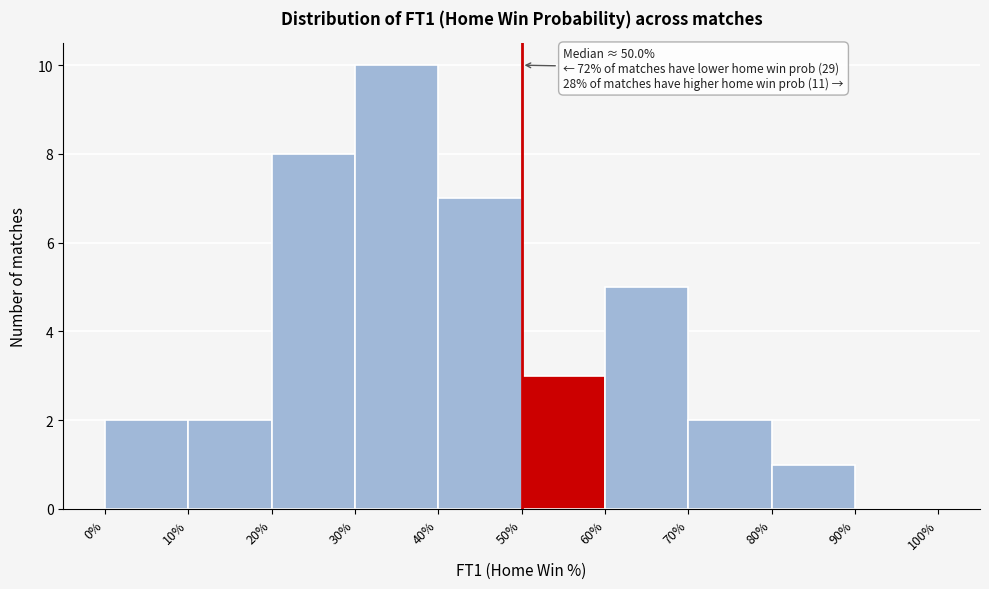

Over which range of the x-axis is the bar tallest?

30% to 40%